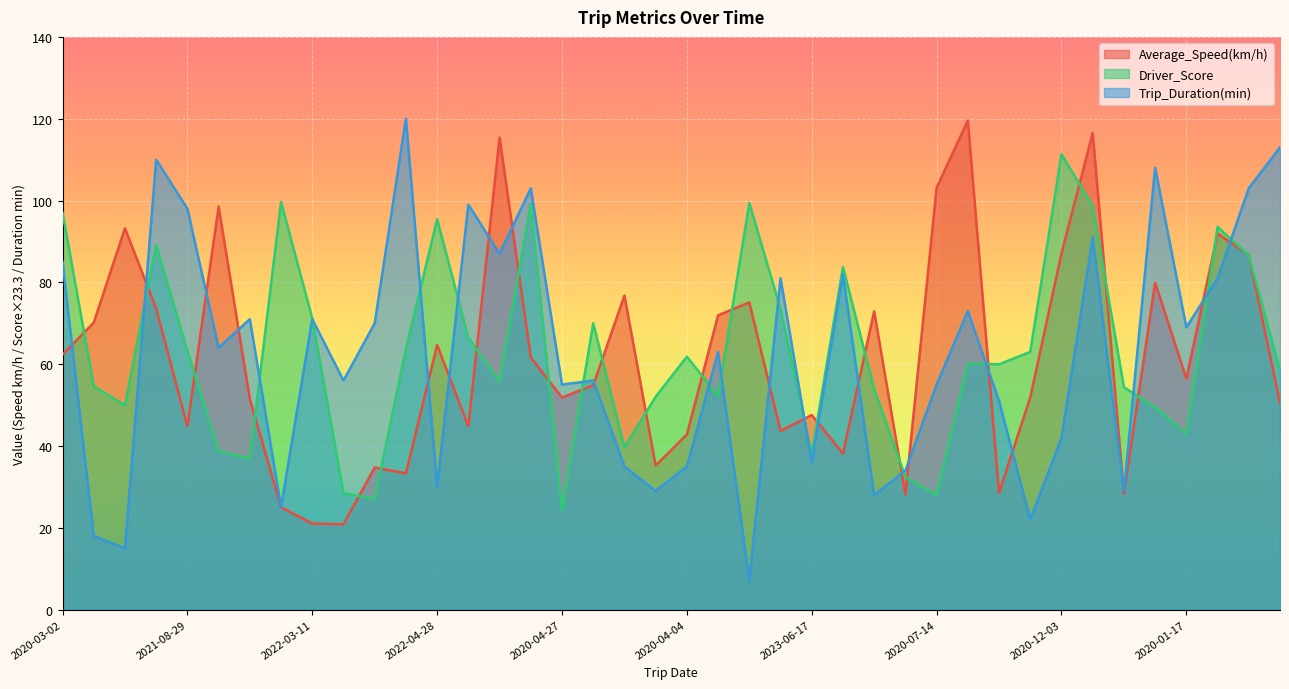

What is the greatest value displayed?

120.0